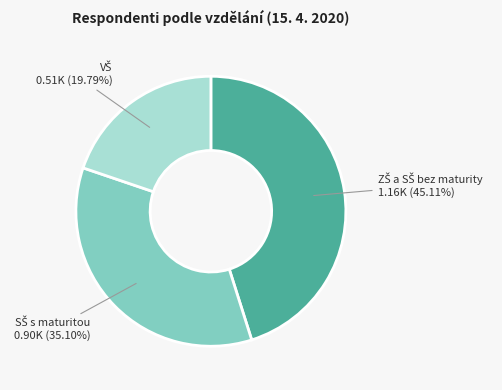

Is there any slice that represents more than half of the pie?

No